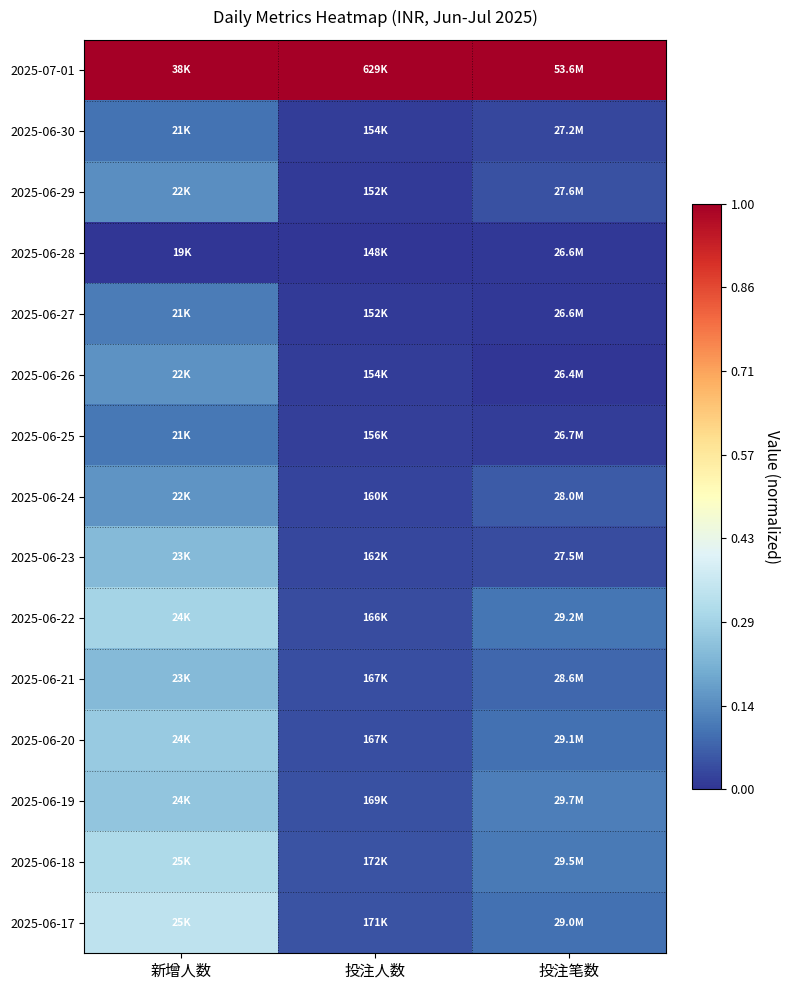

Reading left to right, transcribe all the data shown in this chart.

2025-07-01: 新增人数=1.0	投注人数=1.0	投注笔数=1.0
2025-06-30: 新增人数=0.1	投注人数=0.0	投注笔数=0.0
2025-06-29: 新增人数=0.1	投注人数=0.0	投注笔数=0.0
2025-06-28: 新增人数=0.0	投注人数=0.0	投注笔数=0.0
2025-06-27: 新增人数=0.1	投注人数=0.0	投注笔数=0.0
2025-06-26: 新增人数=0.2	投注人数=0.0	投注笔数=0.0
2025-06-25: 新增人数=0.1	投注人数=0.0	投注笔数=0.0
2025-06-24: 新增人数=0.2	投注人数=0.0	投注笔数=0.1
2025-06-23: 新增人数=0.2	投注人数=0.0	投注笔数=0.0
2025-06-22: 新增人数=0.3	投注人数=0.0	投注笔数=0.1
2025-06-21: 新增人数=0.2	投注人数=0.0	投注笔数=0.1
2025-06-20: 新增人数=0.3	投注人数=0.0	投注笔数=0.1
2025-06-19: 新增人数=0.3	投注人数=0.0	投注笔数=0.1
2025-06-18: 新增人数=0.3	投注人数=0.1	投注笔数=0.1
2025-06-17: 新增人数=0.3	投注人数=0.0	投注笔数=0.1